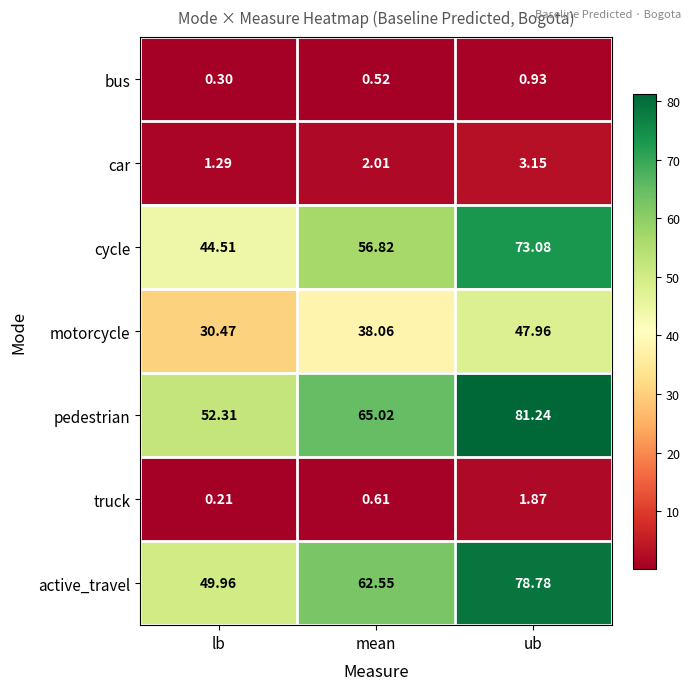

At which category is the sum across all series the highest?

ub